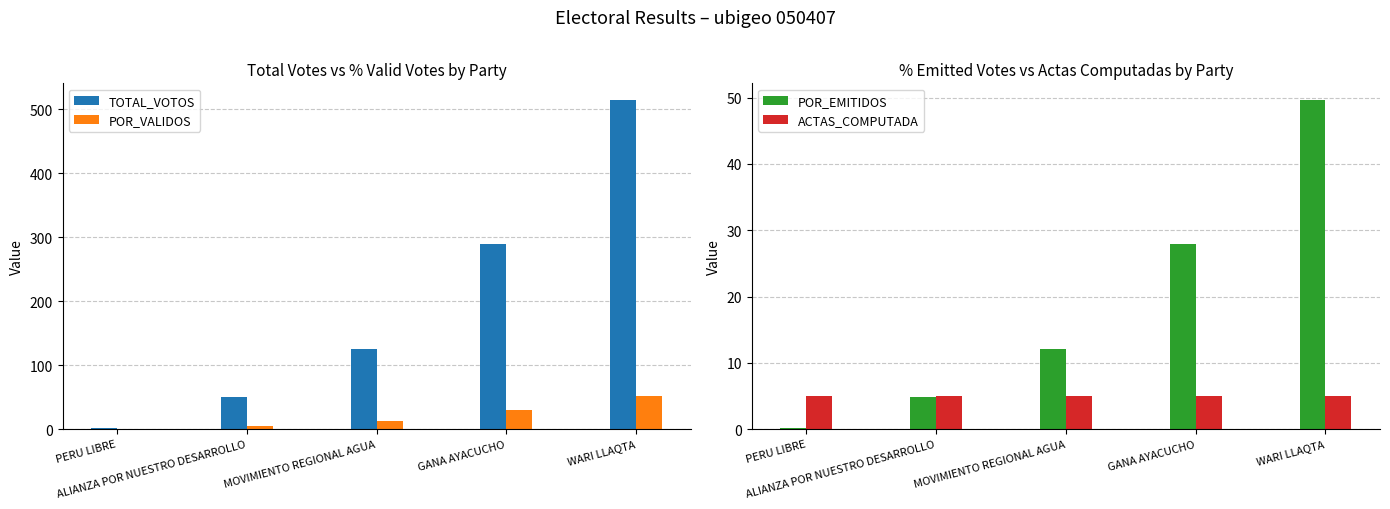

What are all the series names shown in the legend?

TOTAL_VOTOS, POR_VALIDOS, POR_EMITIDOS, ACTAS_COMPUTADA